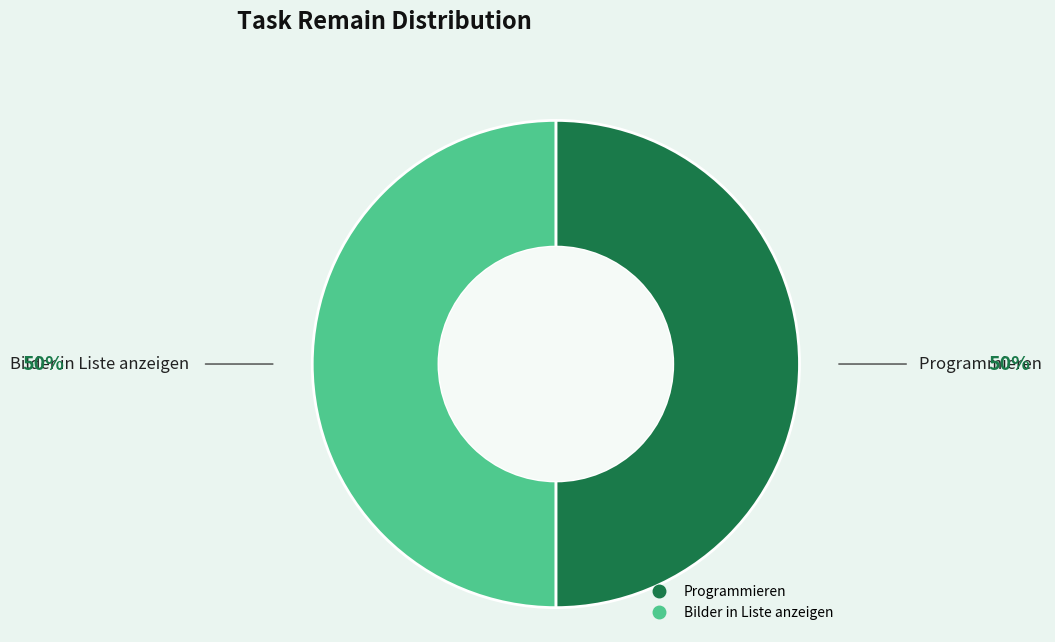

Count the number of slices in the pie.

2